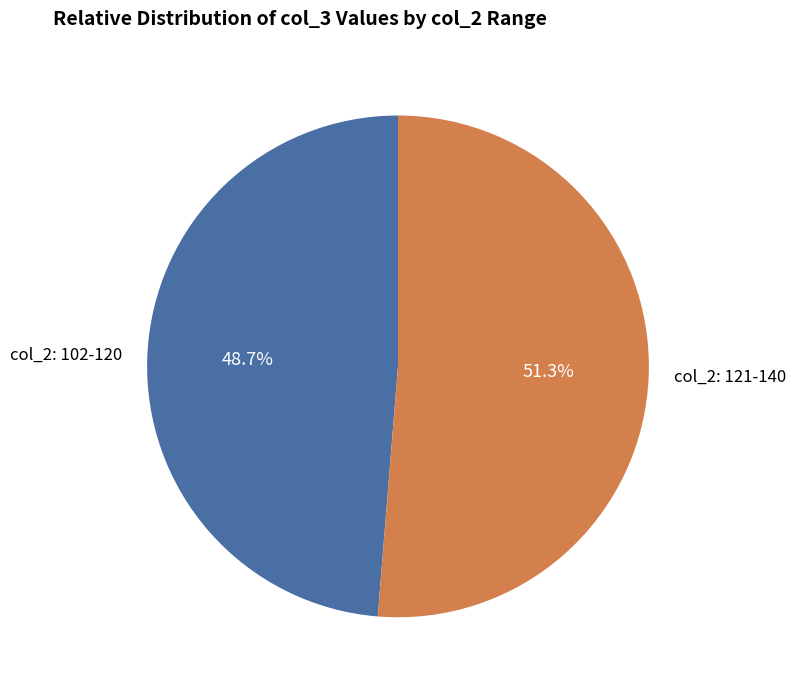

What is the ratio of the value at col_2: 121-140 to the value at col_2: 102-120?

1.1